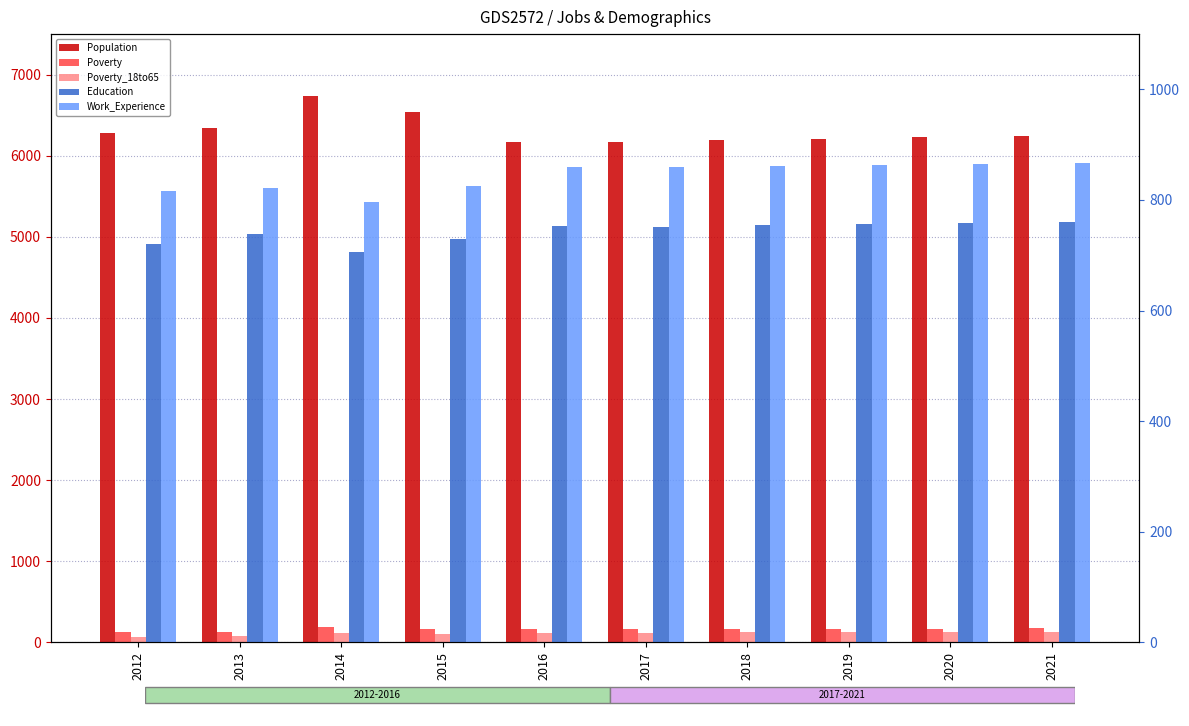

Reading left to right, list all the values displayed in this chart.

Population: 2012=6278	2013=6348	2014=6736	2015=6545	2016=6173	2017=6175	2018=6194	2019=6211	2020=6228	2021=6245
Poverty: 2012=124	2013=130	2014=183	2015=160	2016=161	2017=163	2018=165	2019=167	2020=169	2021=171
Poverty_18to65: 2012=66	2013=82	2014=111	2015=102	2016=117	2017=119	2018=121	2019=123	2020=125	2021=127
Education: 2012=720	2013=738	2014=705	2015=730	2016=753	2017=751	2018=754	2019=756	2020=759	2021=761
Work_Experience: 2012=817	2013=822	2014=797	2015=826	2016=859	2017=859	2018=861	2019=863	2020=865	2021=866